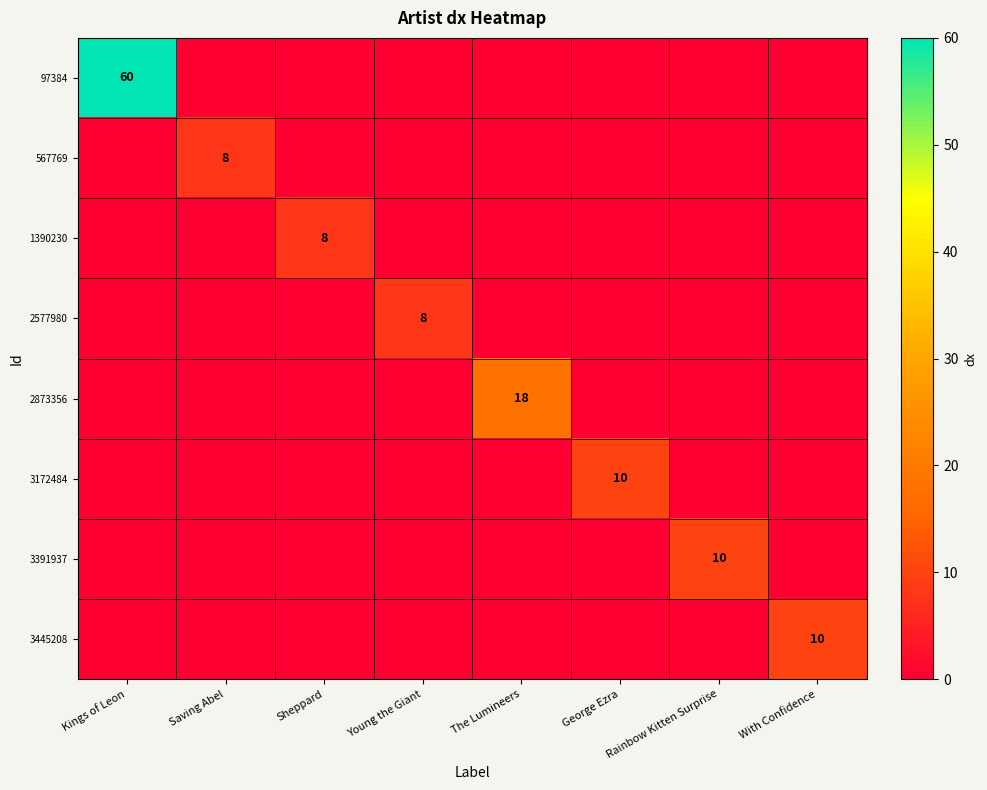

Is it true that 97384 equals 60 at Kings of Leon?

True